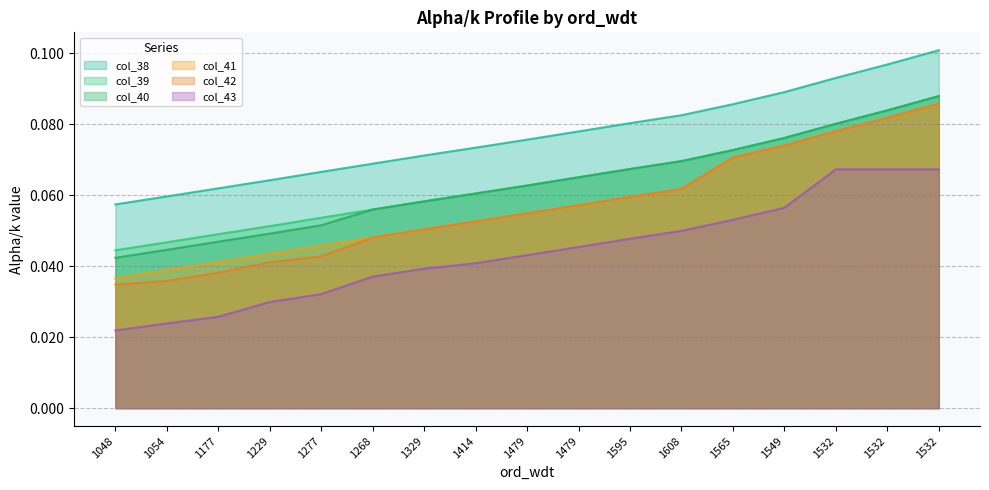

Is the value of col_41 at 1268 greater than the value of col_38 at 1268?

No